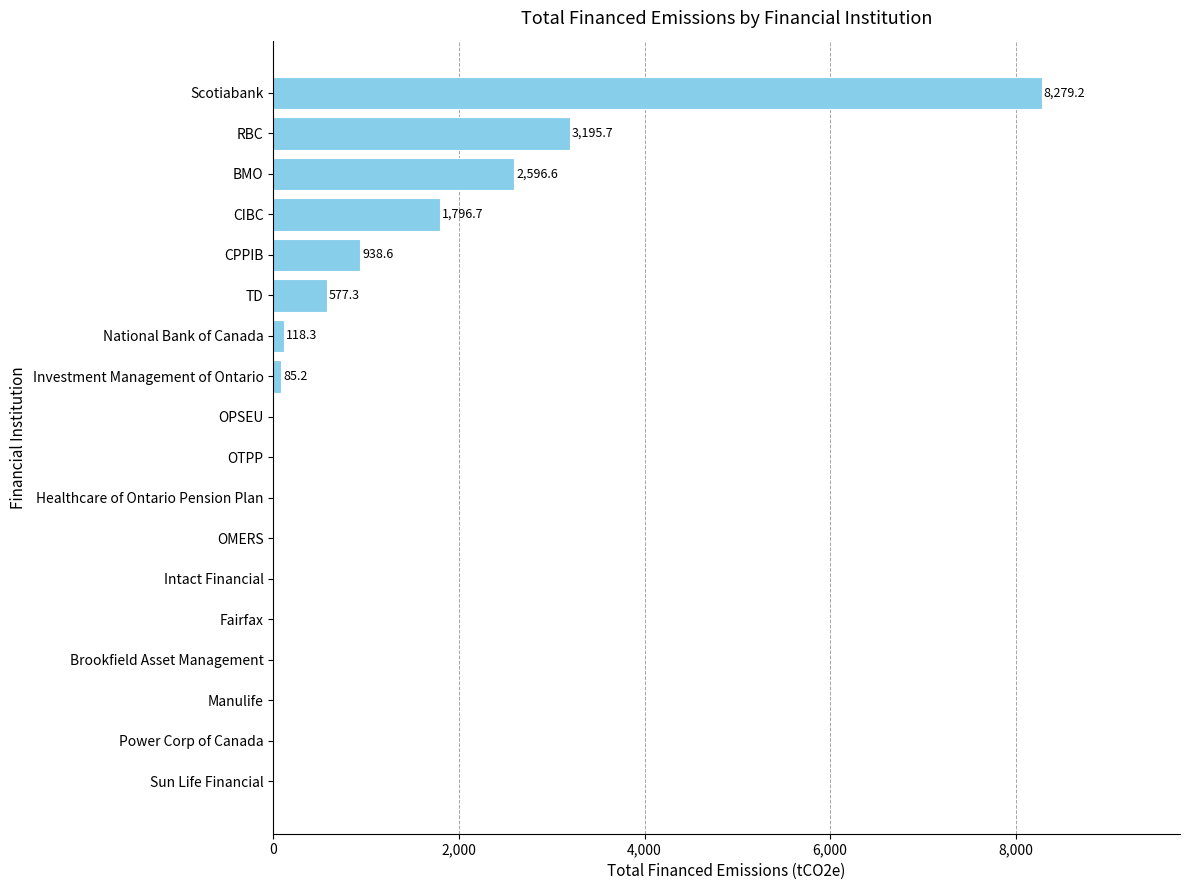

What is the sum of all values?

17587.5